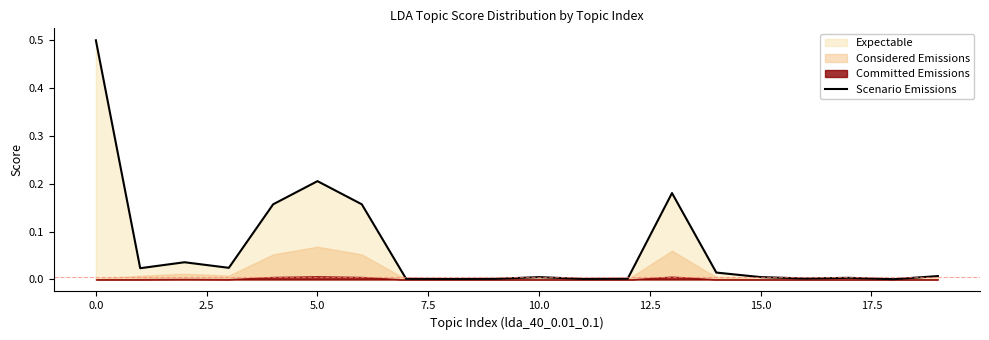

What is the label of the 2nd point from the right?

18